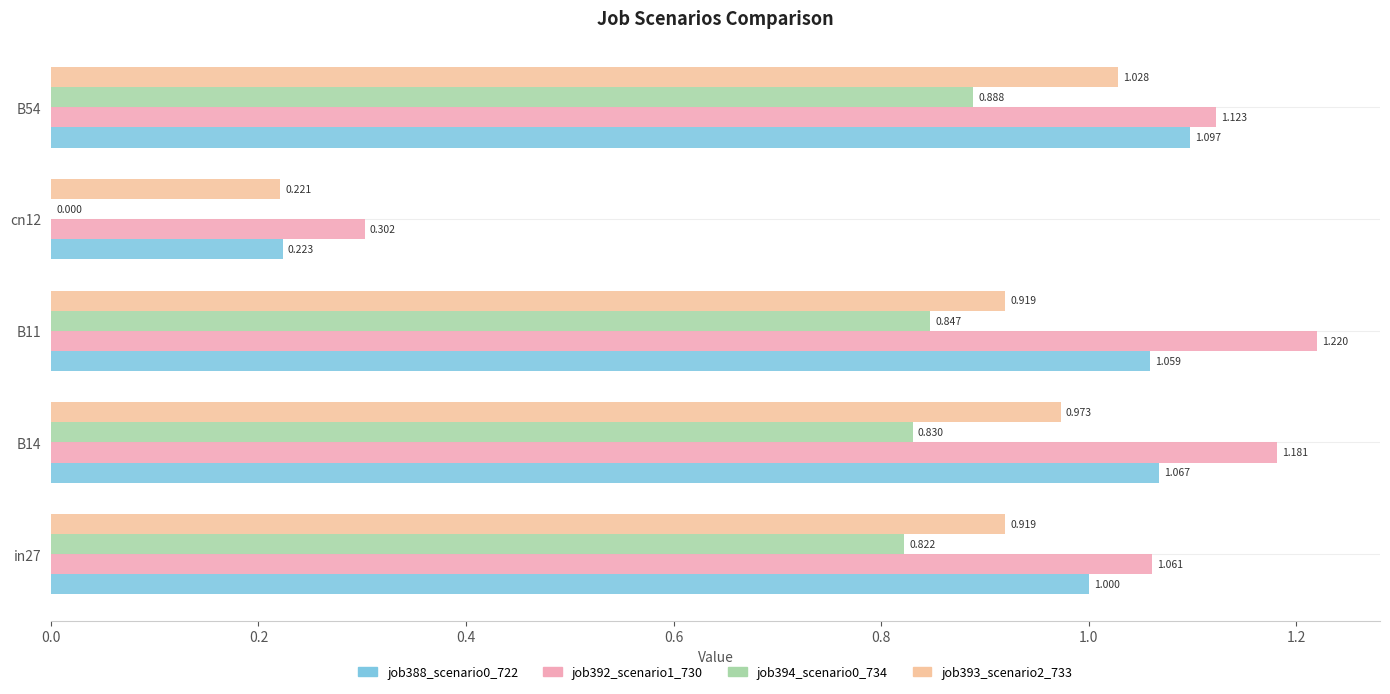

What is the value of the job394_scenario0_734 bar at the 1st from the left?

0.8